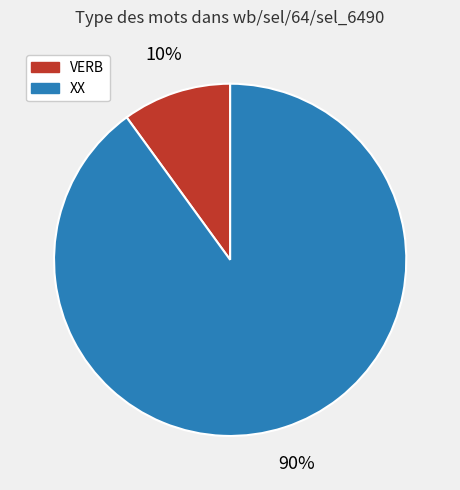

Combined, do VERB and XX account for over 50%?

Yes